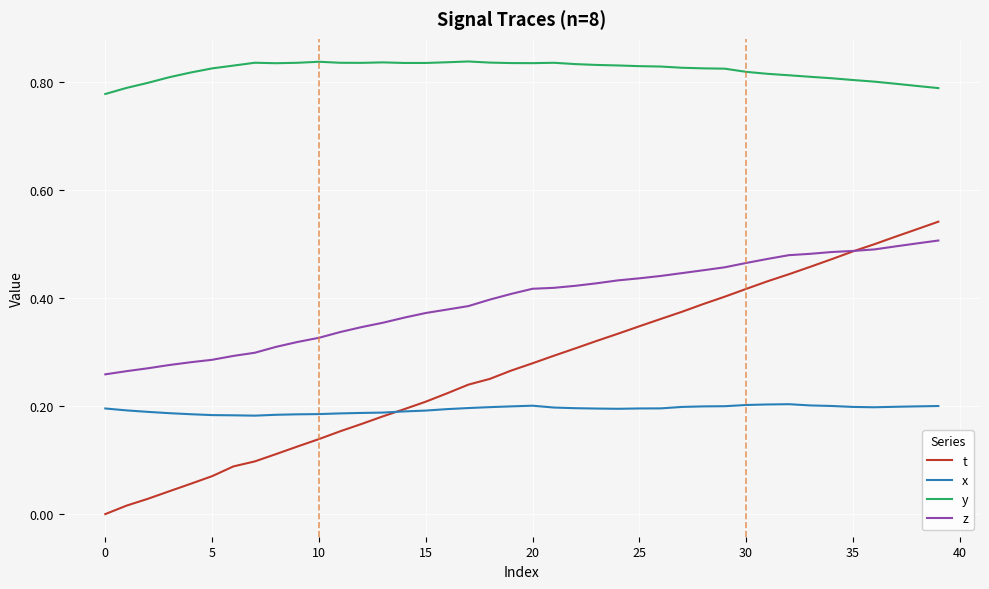

True or false: y and t intersect in this chart.

False